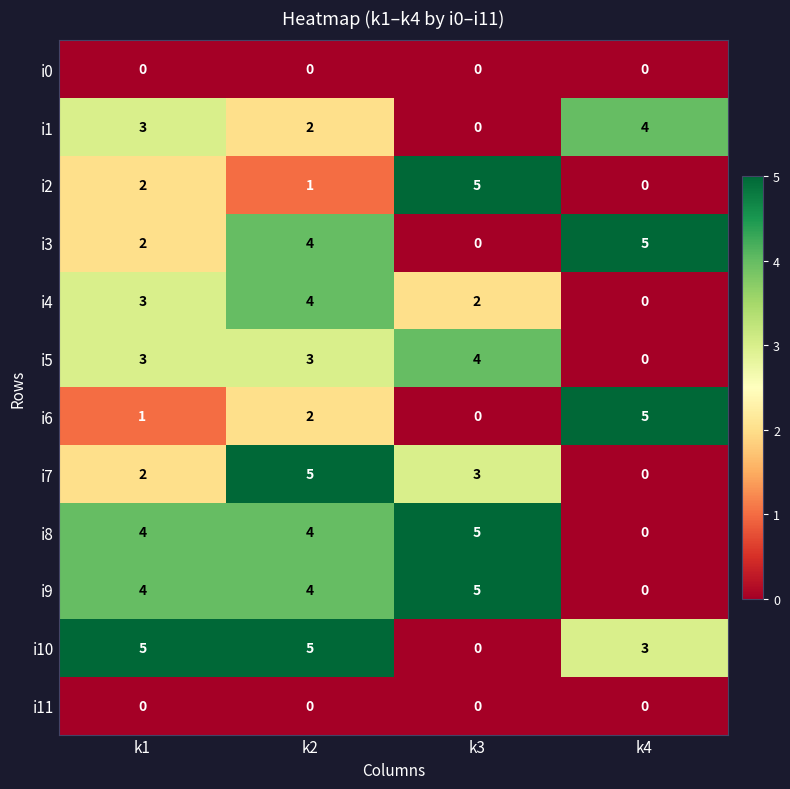

At which label is i3 closest to 2?

k1